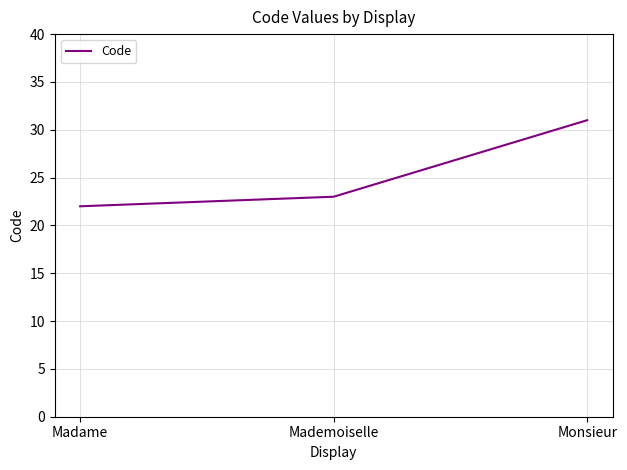

What is the approximate value at Madame?

22